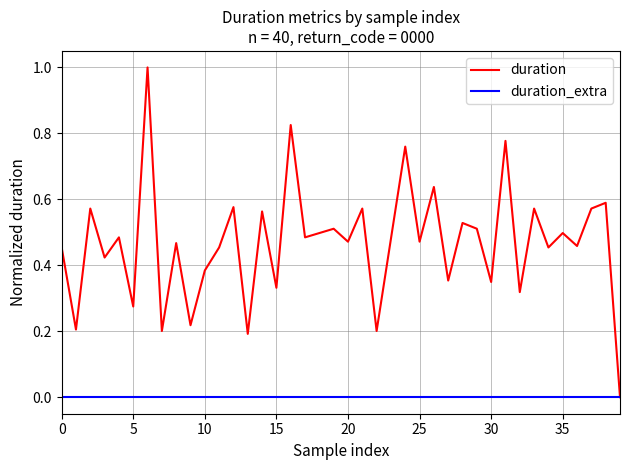

Which series has the largest range (max minus min)?

duration